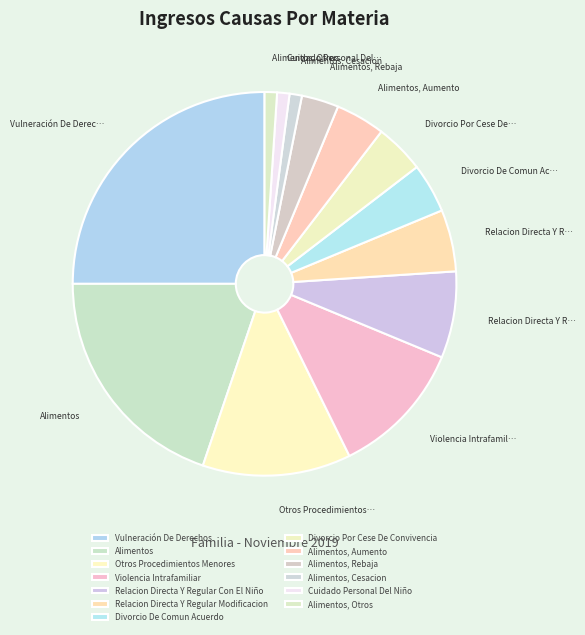

Which slice is the smallest?

Alimentos, Cesacion